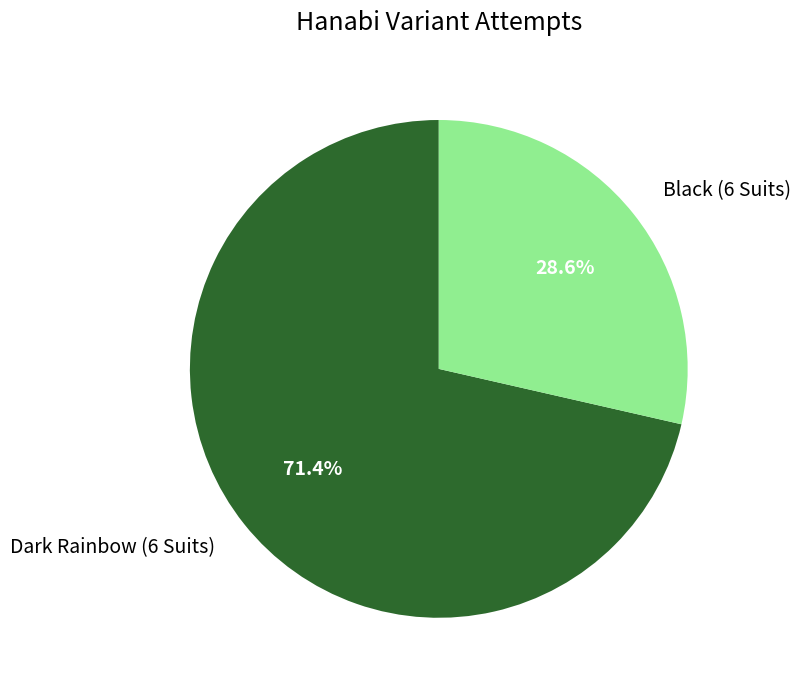

Approximately how many times larger is the value at Dark Rainbow (6 Suits) compared to Black (6 Suits)?

2.5